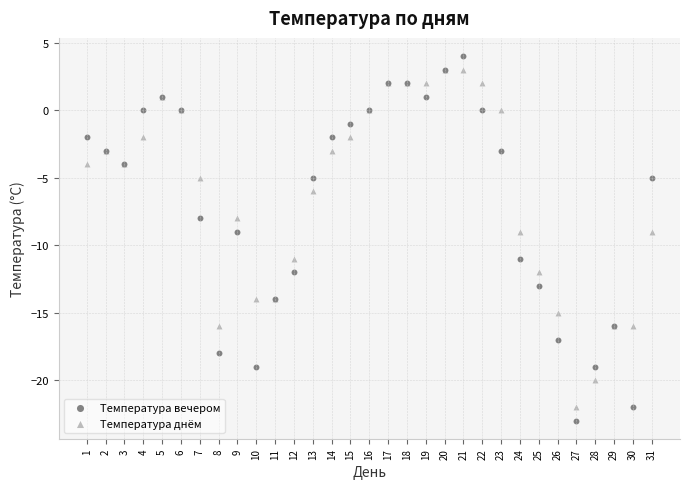

Which series has the widest spread of Y values?

Температура вечером